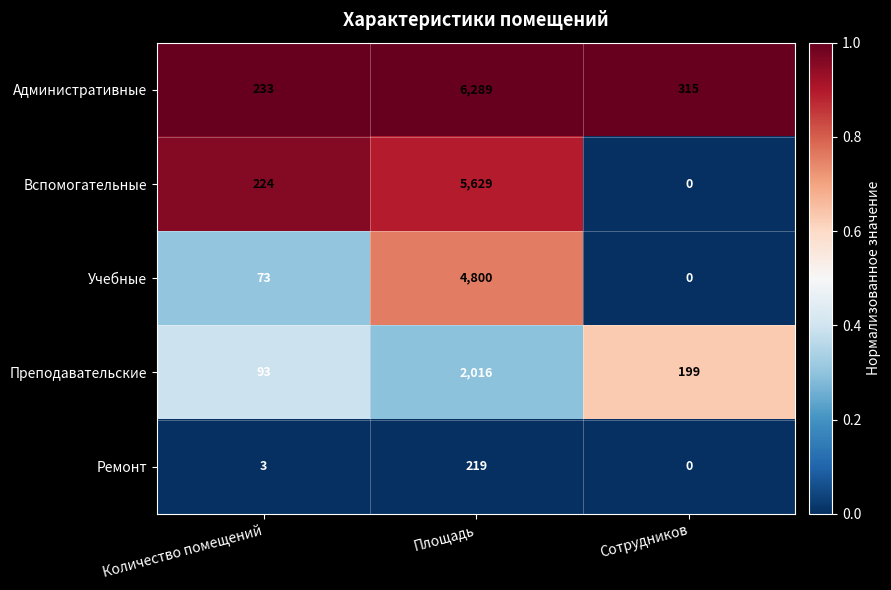

Where is Ремонт nearest to the value 109?

Количество помещений